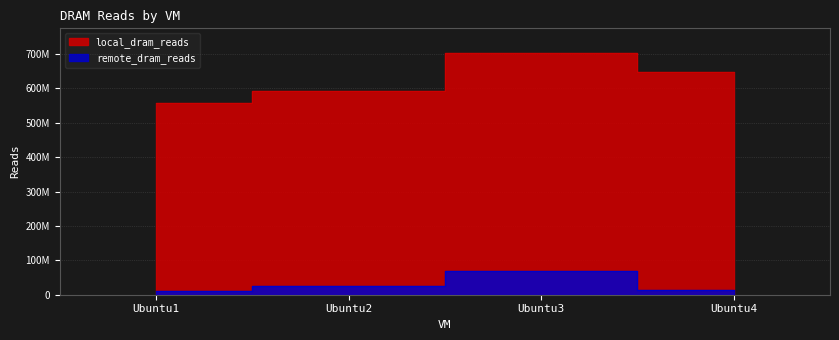

Which series has the largest total across all categories?

local_dram_reads